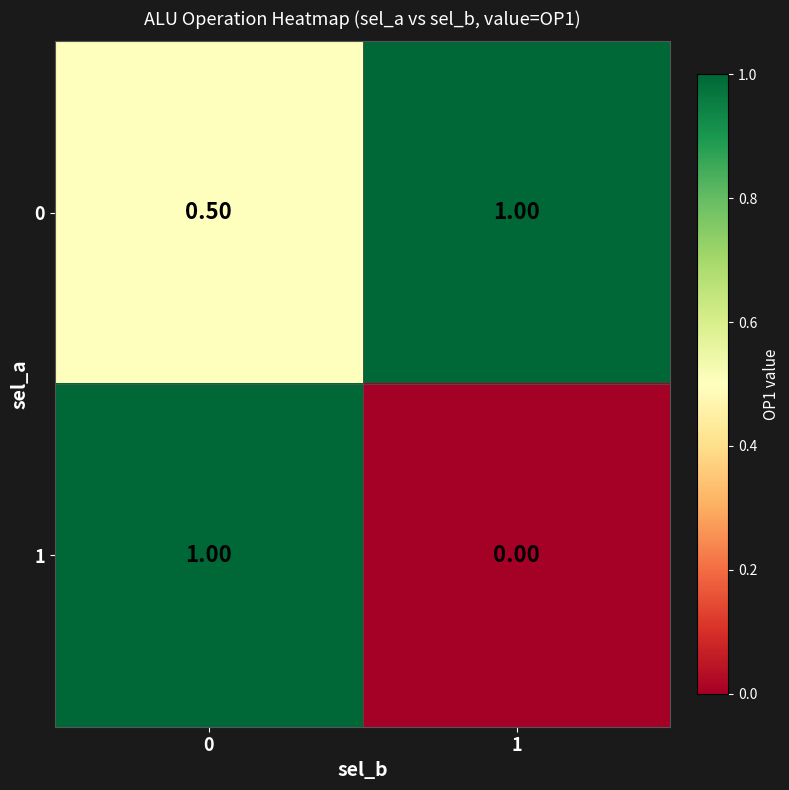

Rank the series at 0 from lowest to highest value.

0, 1